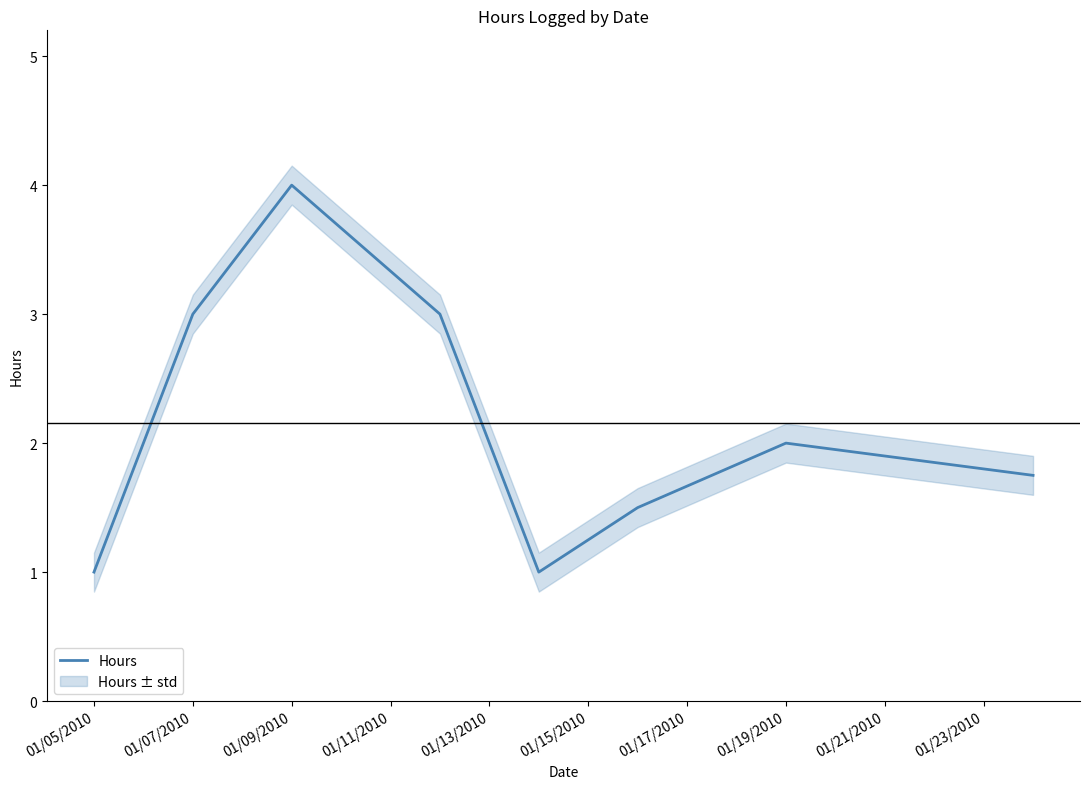

True or false: there are more than 2 points higher than both neighbors.

False